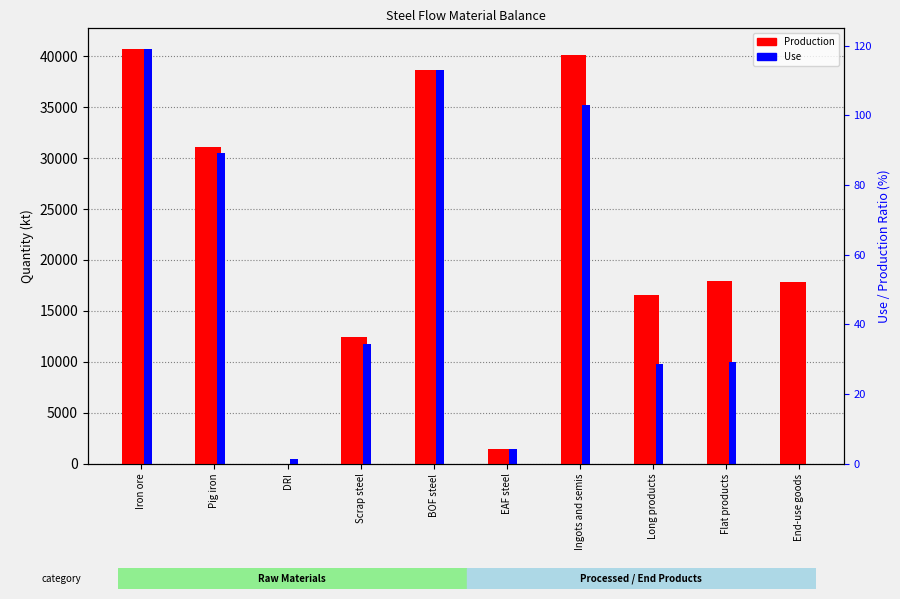

Does the chart contain stacked bars?

No